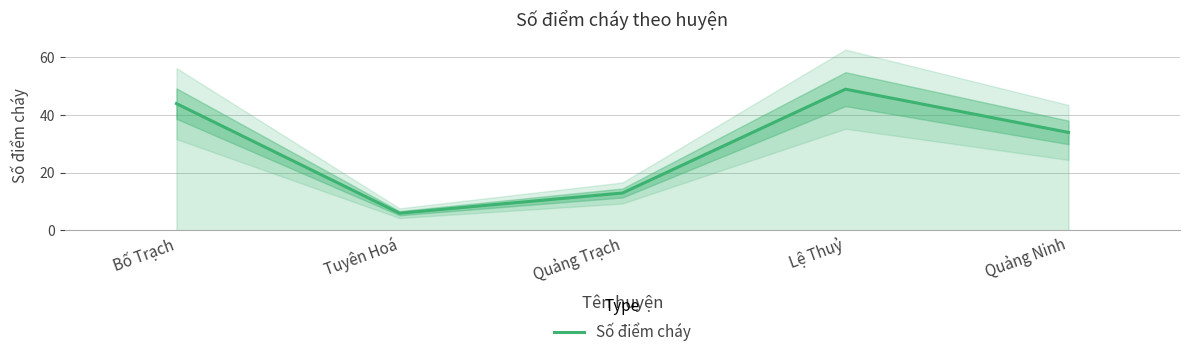

Where is the first local minimum?

Tuyên Hoá